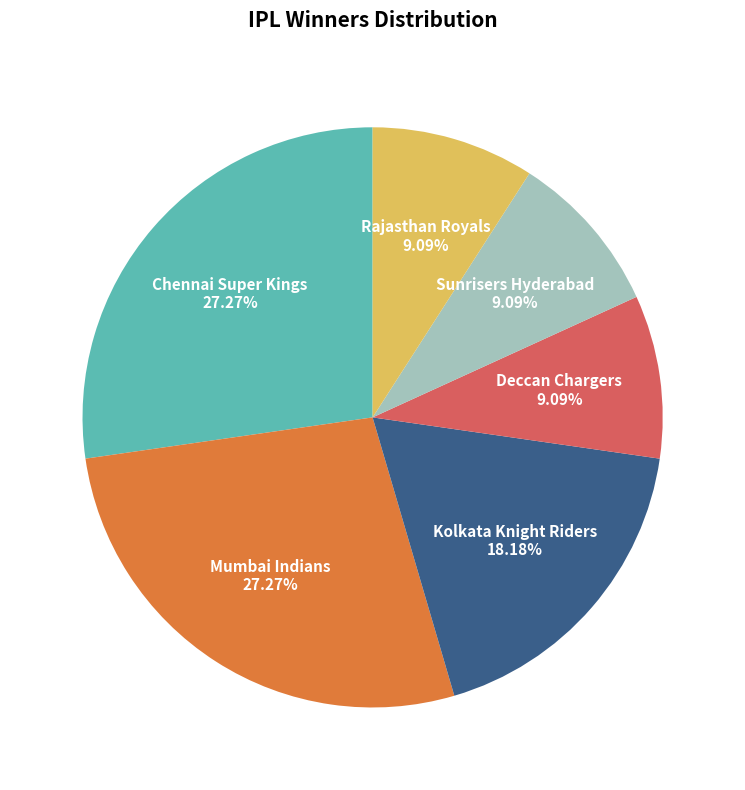

What percentage do Rajasthan Royals and Deccan Chargers together represent?

18.2%